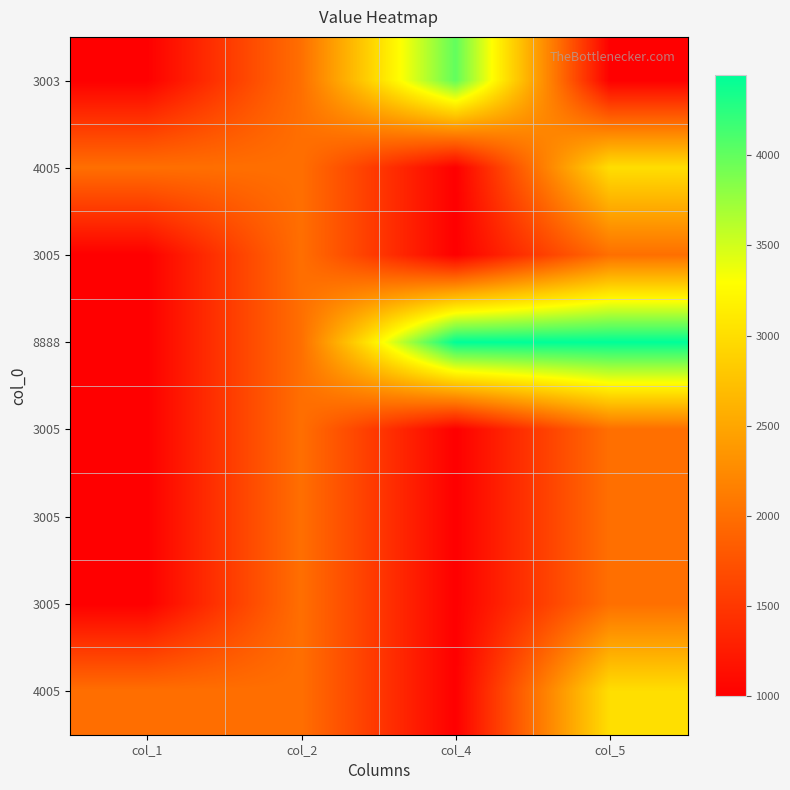

At how many categories does at least one series exceed 3863?

2